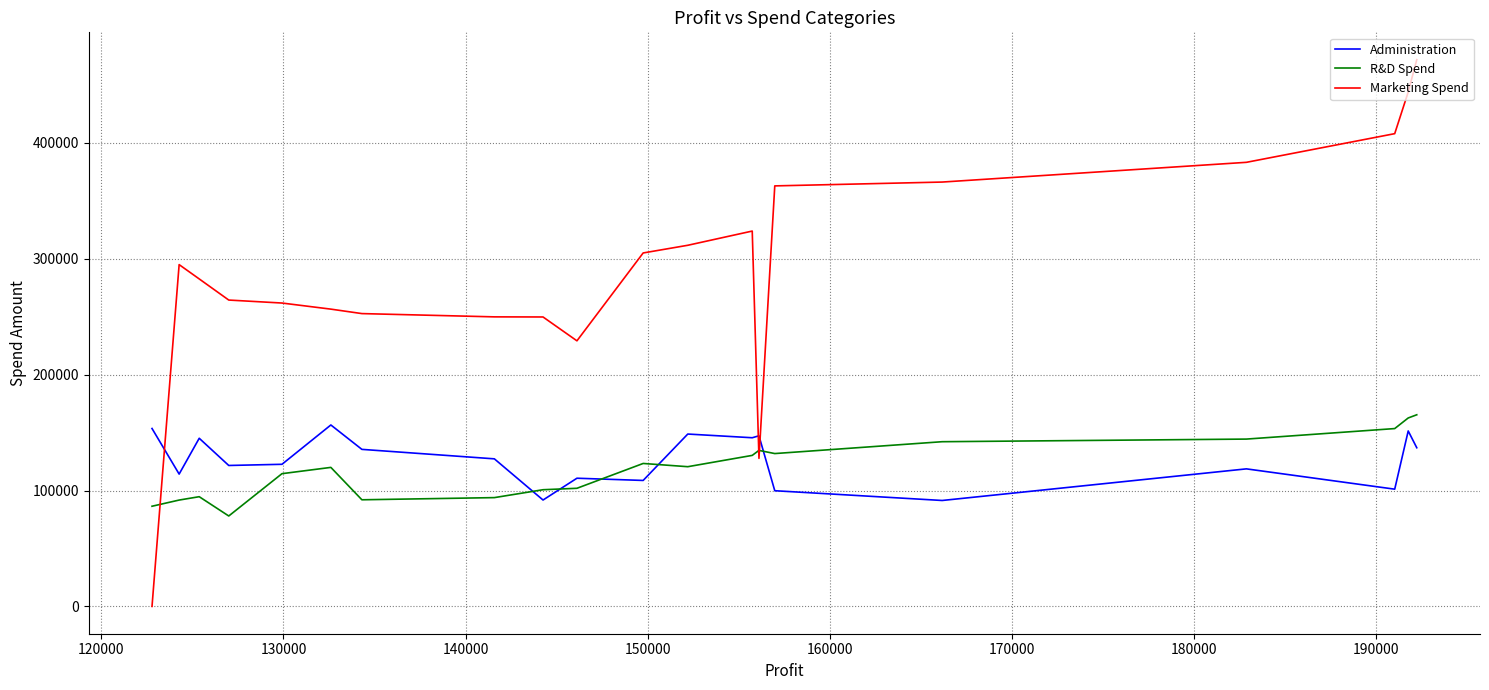

How many values in the Administration series exceed 127320?

10